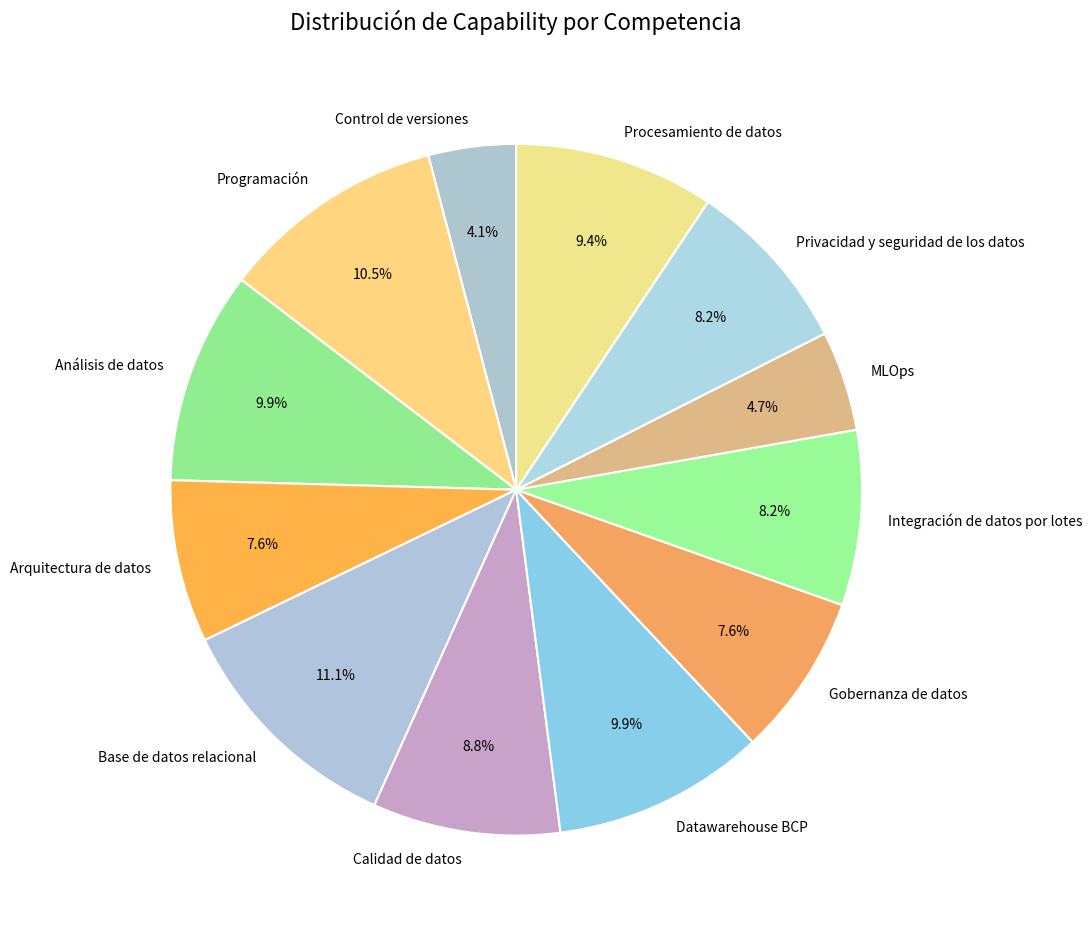

What is the smallest slice in the pie chart?

Control de versiones